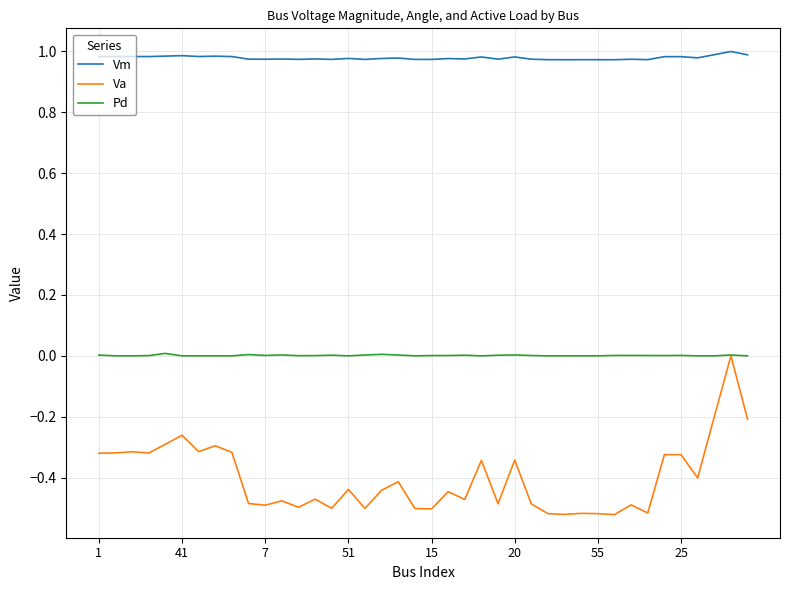

In Pd, how many points are higher than both neighbors (excluding endpoints)?

10